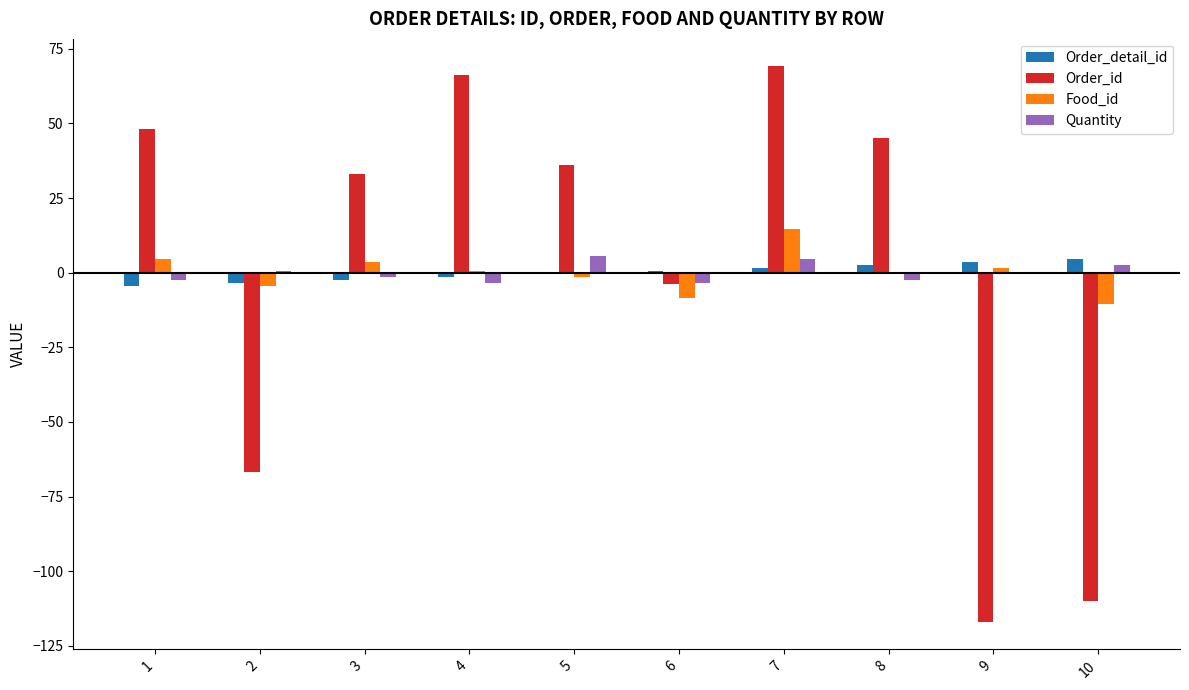

Reading left to right, what are all the values shown in this chart?

Order_detail_id: 1=-4.5	2=-3.5	3=-2.5	4=-1.5	5=-0.5	6=0.5	7=1.5	8=2.5	9=3.5	10=4.5
Order_id: 1=48.1	2=-66.9	3=33.1	4=66.1	5=36.1	6=-3.9	7=69.1	8=45.1	9=-116.9	10=-109.9
Food_id: 1=4.6	2=-4.4	3=3.6	4=0.6	5=-1.4	6=-8.4	7=14.6	8=-0.4	9=1.6	10=-10.4
Quantity: 1=-2.4	2=0.6	3=-1.4	4=-3.4	5=5.6	6=-3.4	7=4.6	8=-2.4	9=-0.4	10=2.6